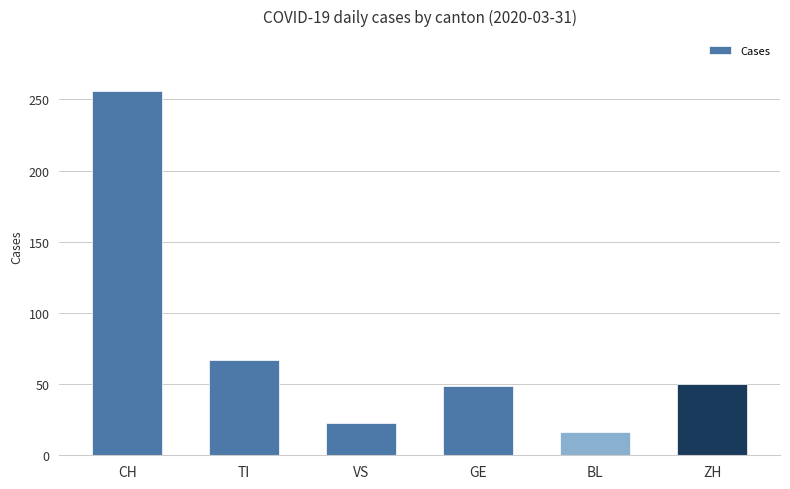

True or false: the data shows 67 at ZH.

False